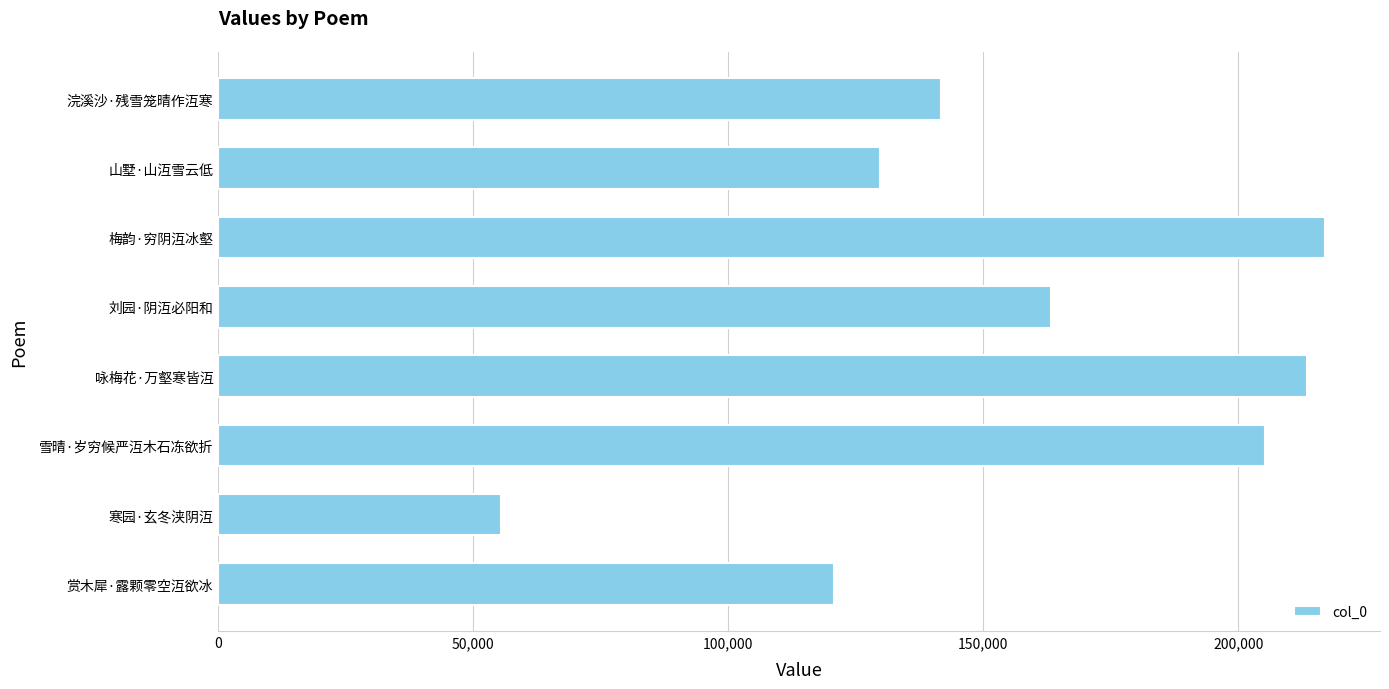

Which has a higher value, 梅韵·穷阴沍冰壑 or 寒园·玄冬浃阴沍?

梅韵·穷阴沍冰壑